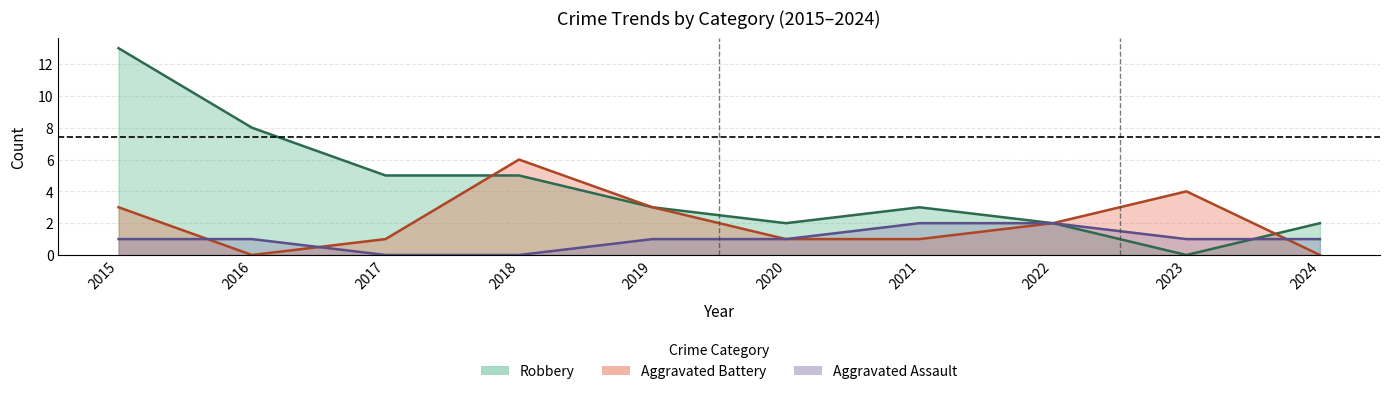

Rank the categories by Aggravated Battery value from highest to lowest.

2018, 2023, 2015, 2019, 2022, 2017, 2020, 2021, 2016, 2024